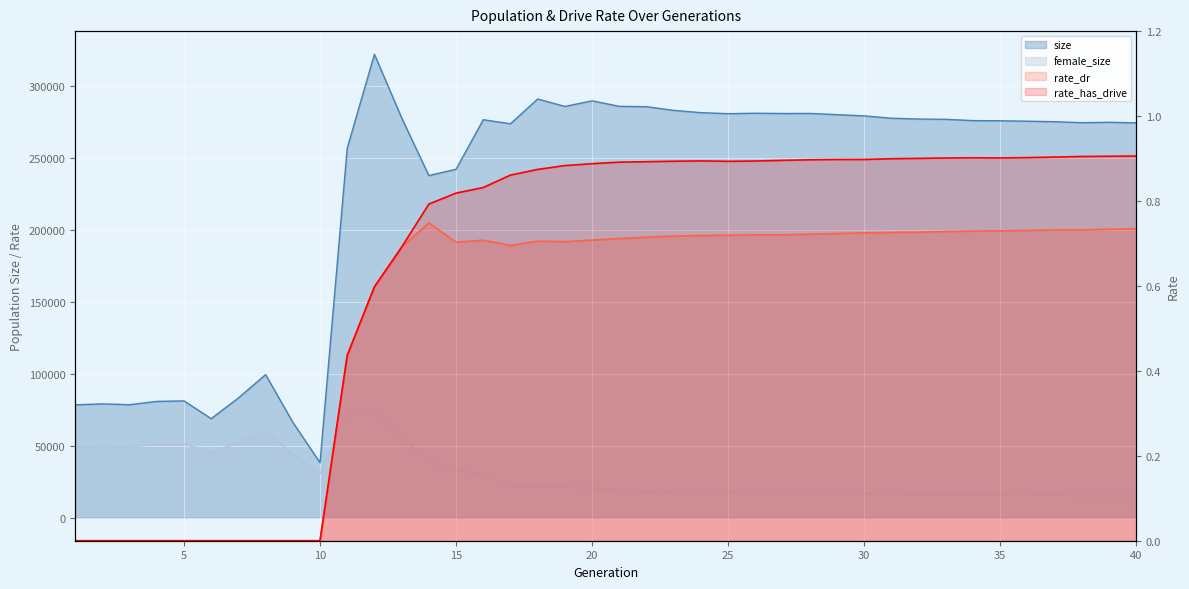

True or false: size and rate_dr intersect in this chart.

False